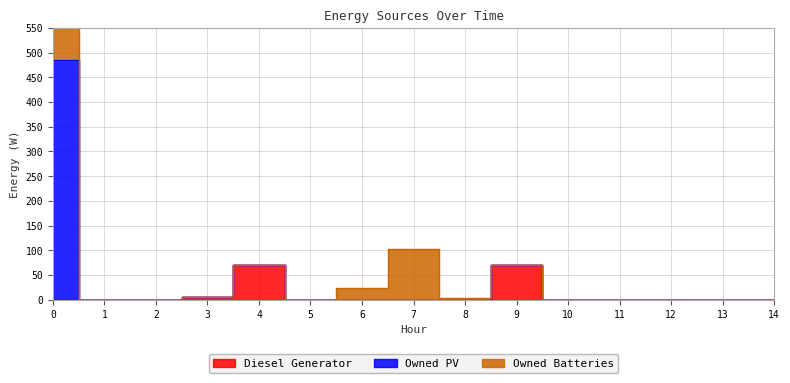

Is the value of Owned PV at 14 greater than the value of Diesel Generator at 3?

No